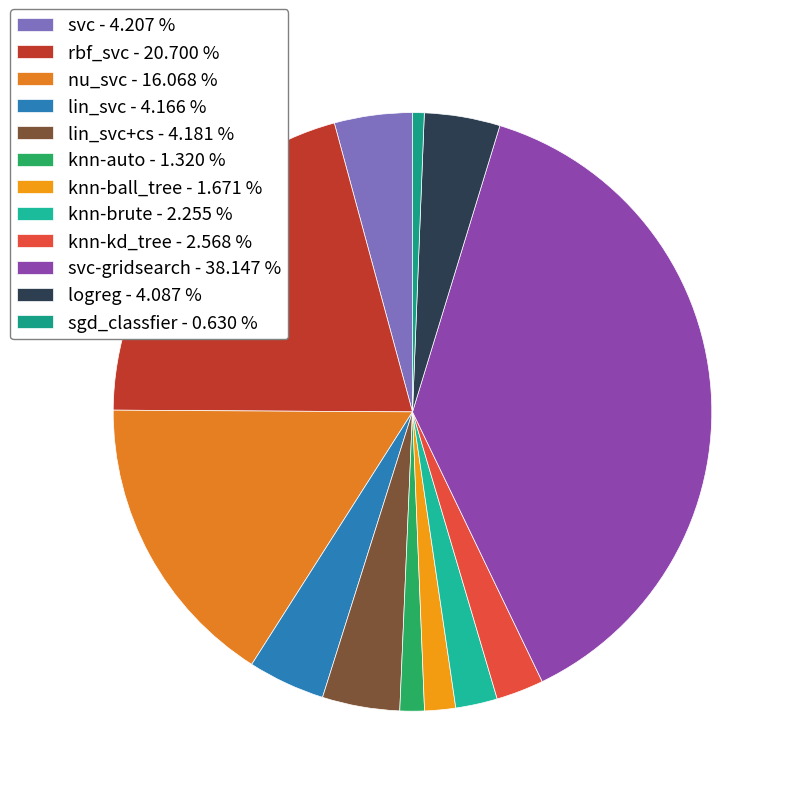

How many segments does this pie chart have?

12